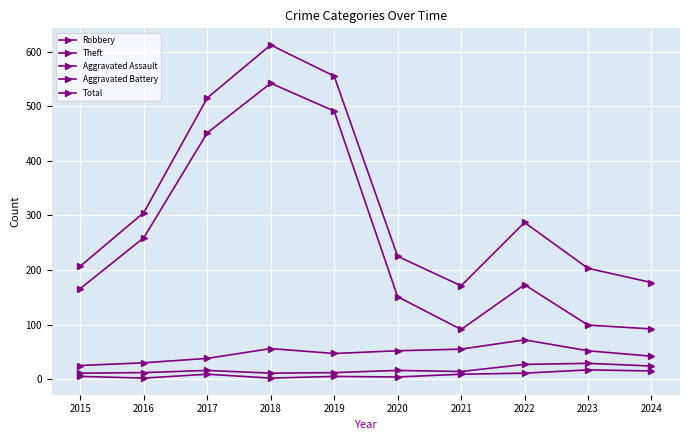

Is it true that Robbery equals 72 at 2022?

True